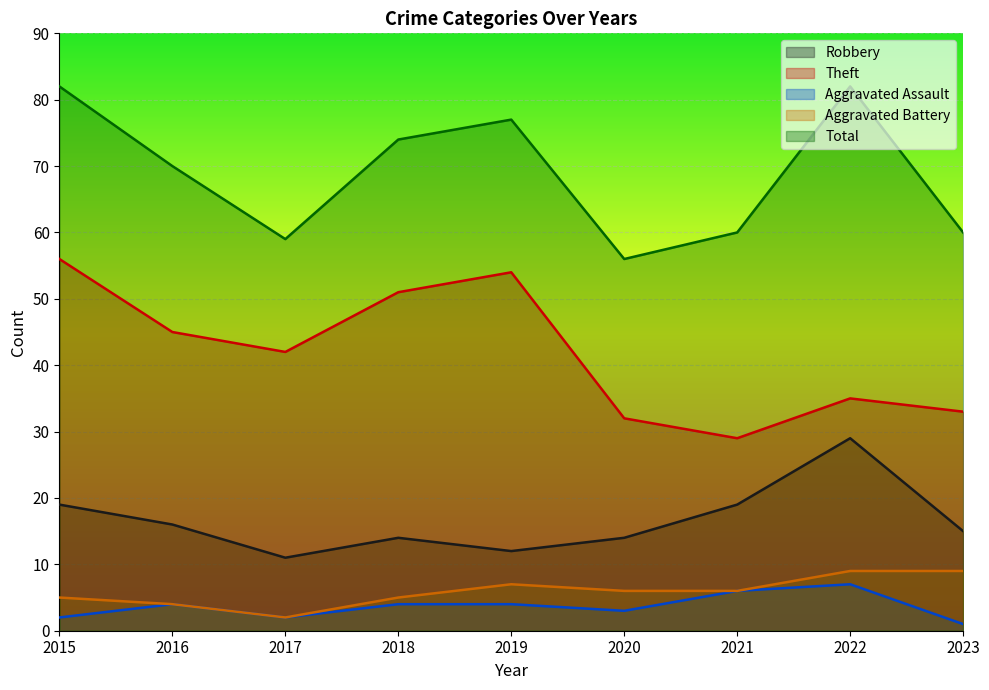

Reading left to right, what are all the values shown in this chart?

Robbery: 2015=19	2016=16	2017=11	2018=14	2019=12	2020=14	2021=19	2022=29	2023=15
Theft: 2015=56	2016=45	2017=42	2018=51	2019=54	2020=32	2021=29	2022=35	2023=33
Aggravated Assault: 2015=2	2016=4	2017=2	2018=4	2019=4	2020=3	2021=6	2022=7	2023=1
Aggravated Battery: 2015=5	2016=4	2017=2	2018=5	2019=7	2020=6	2021=6	2022=9	2023=9
Total: 2015=82	2016=70	2017=59	2018=74	2019=77	2020=56	2021=60	2022=82	2023=60